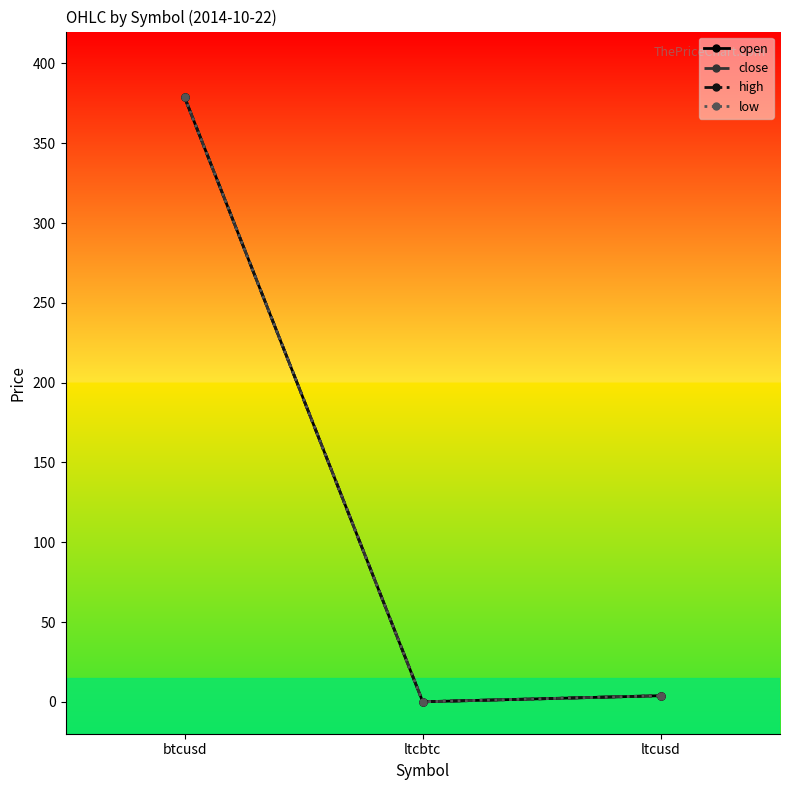

What is the difference between the high values at ltcbtc and btcusd?

378.8